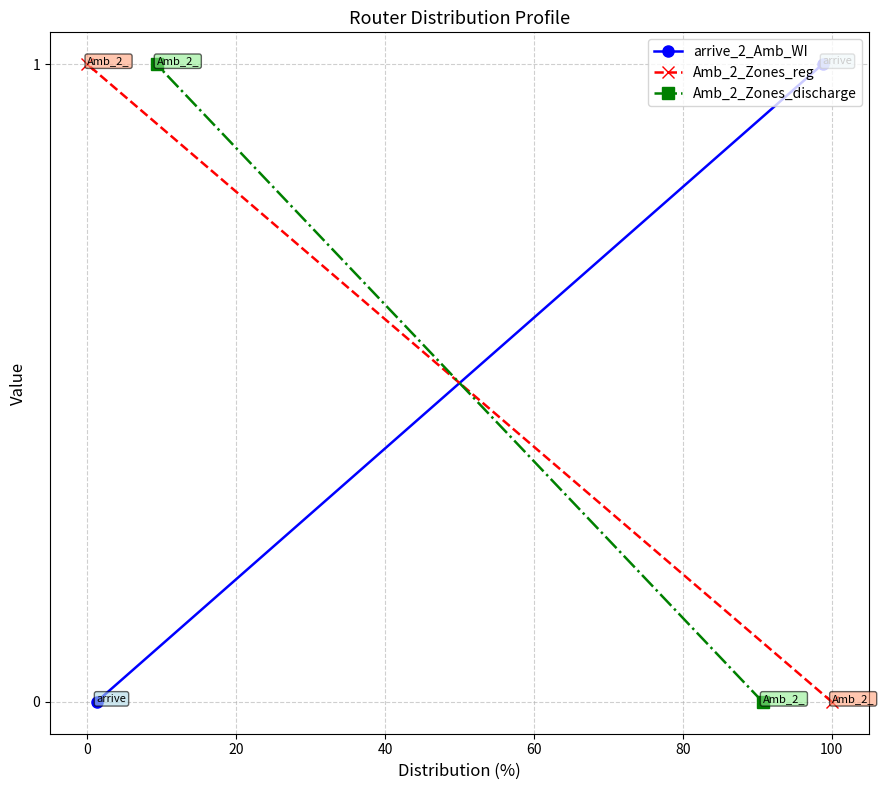

Between −20 and 0, which series saw the biggest shift?

arrive_2_Amb_WI